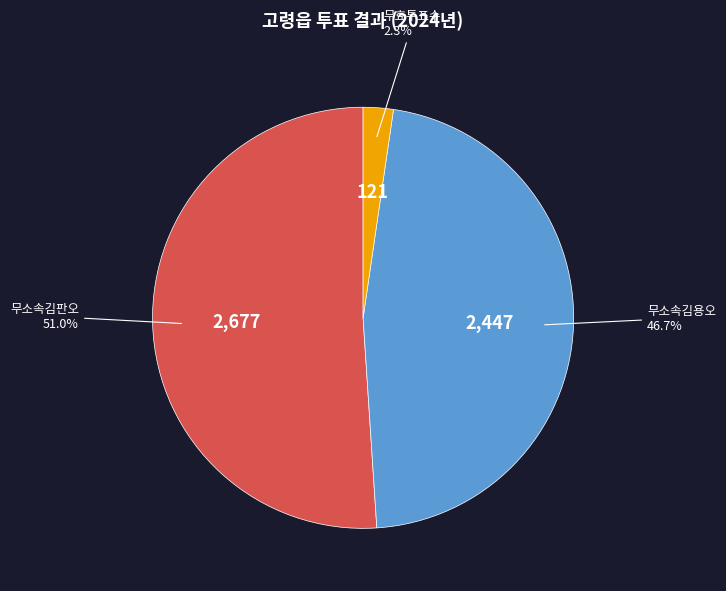

Which category has the biggest portion of the pie?

무소속김판오